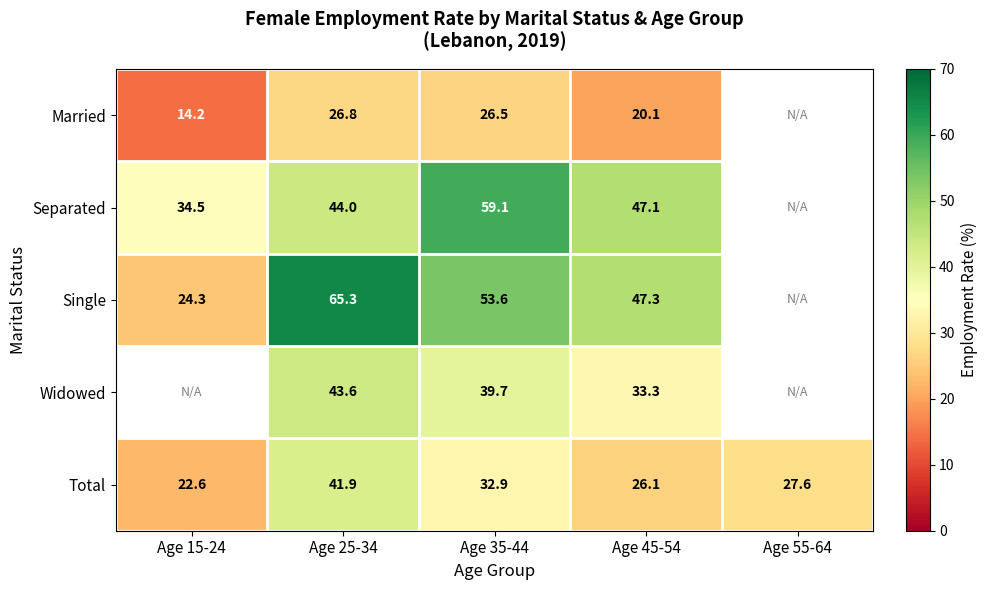

At Age 25-34, list the series in order from largest to smallest.

Single, Separated, Widowed, Total, Married